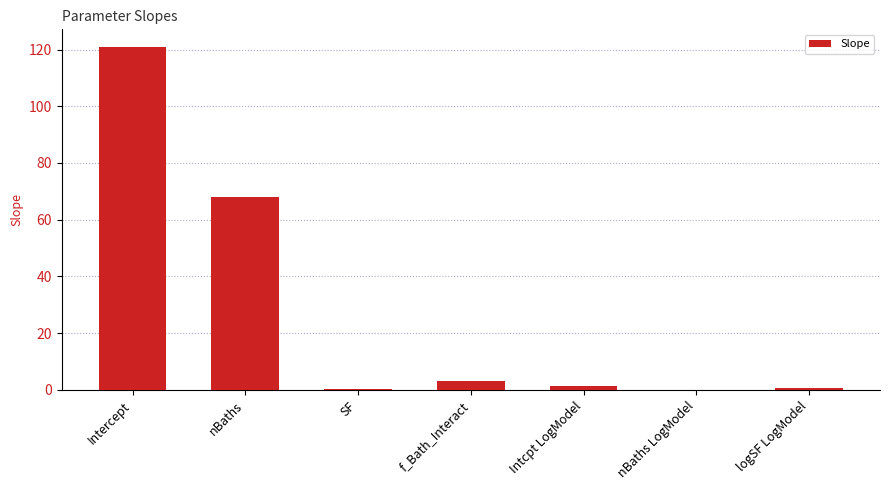

What is the maximum value shown in the chart?

121.1